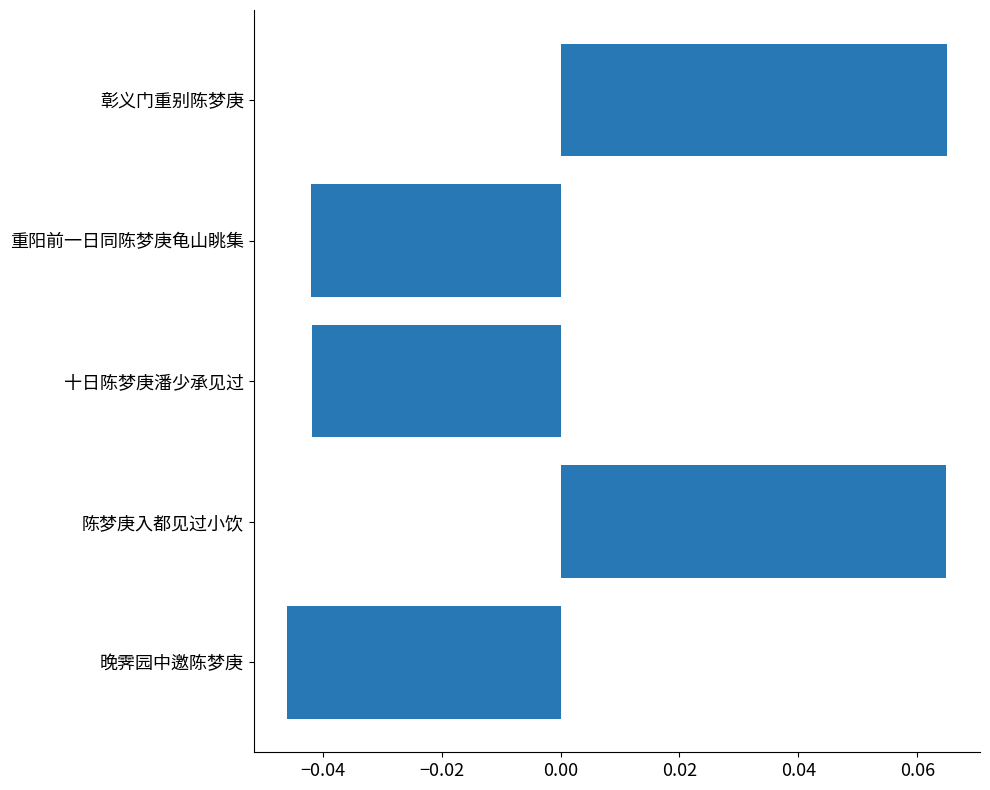

Which category has the lowest value across all series?

晚霁园中邀陈梦庚